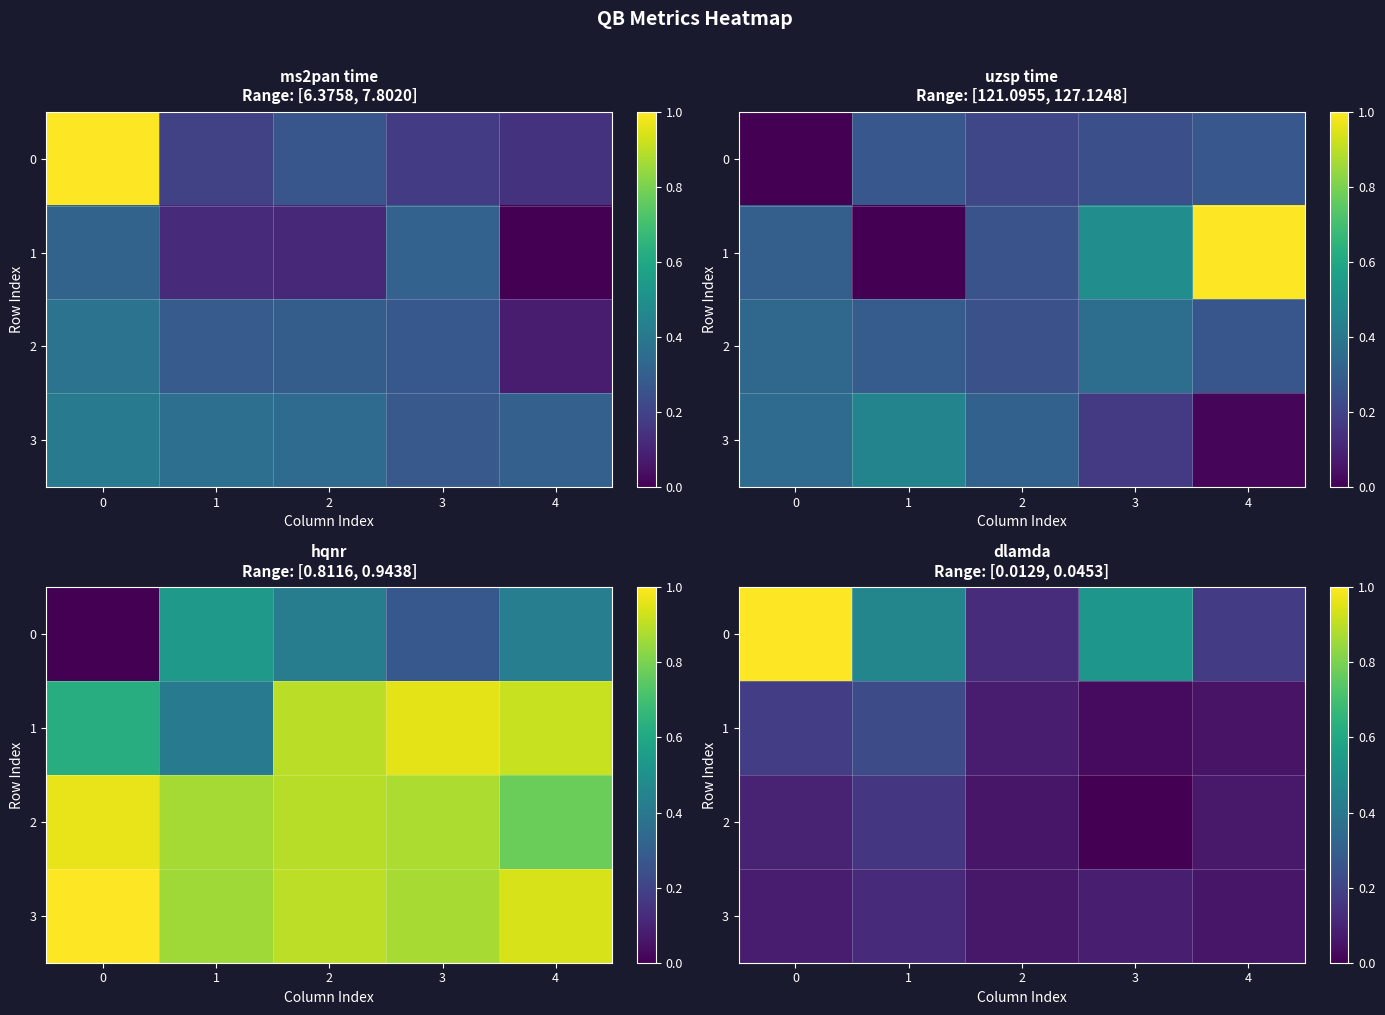

At which label does 1 reach its peak?

1